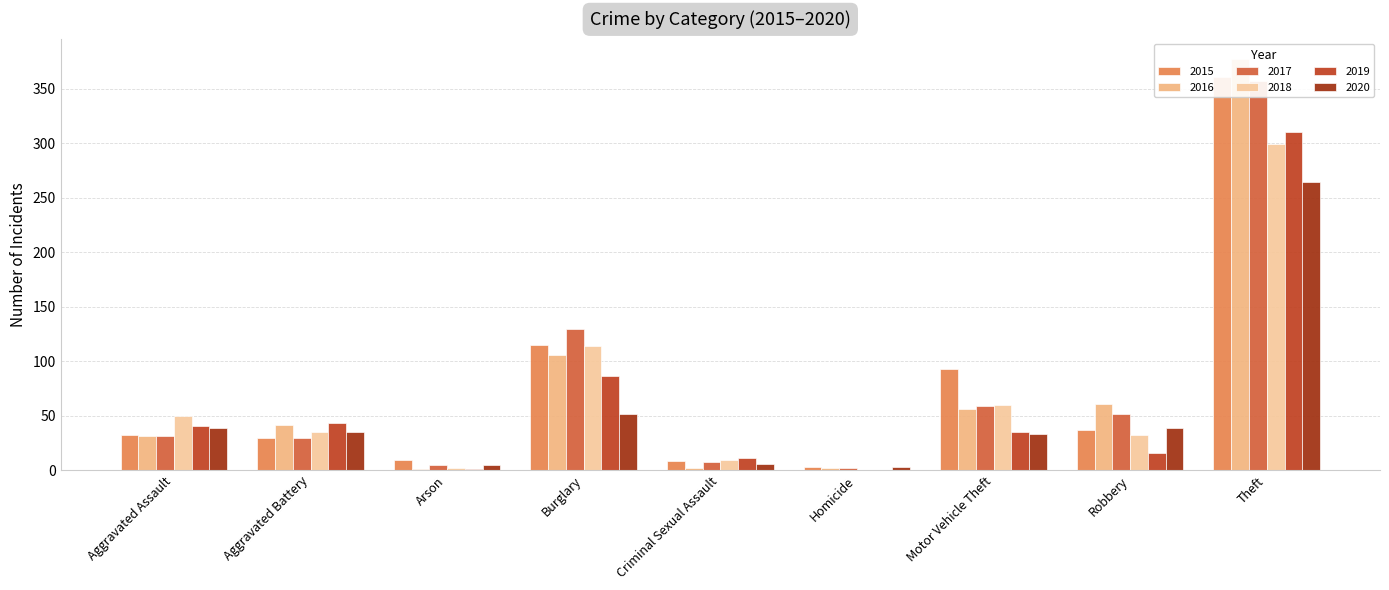

The 2016 series shows 2 at Criminal Sexual Assault. True or false?

True